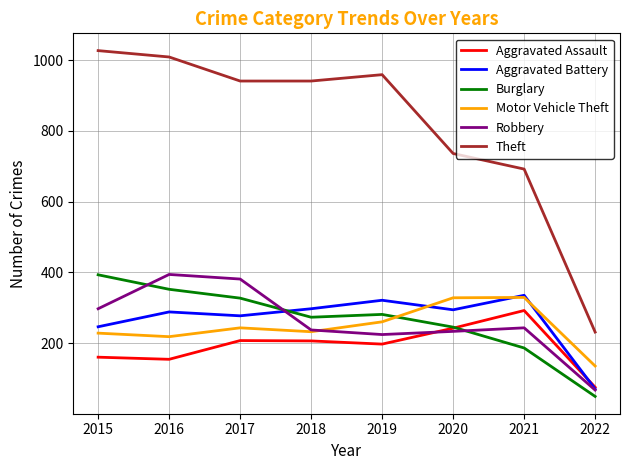

The Burglary series shows 125 at 2016. True or false?

False